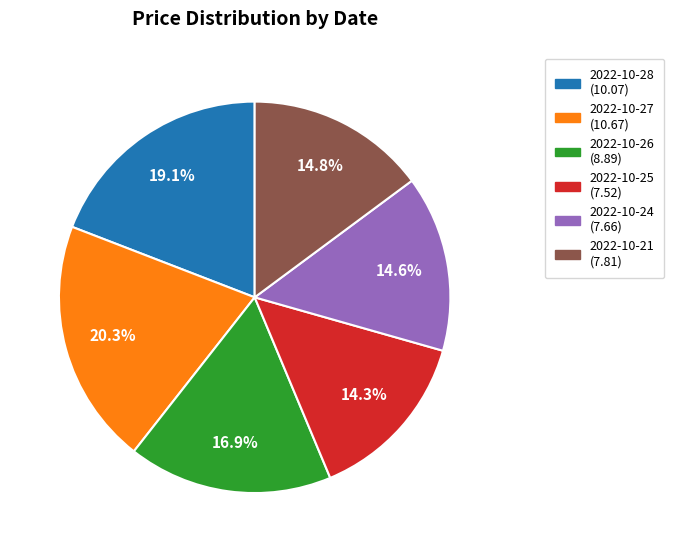

Is there a majority slice in this chart?

No